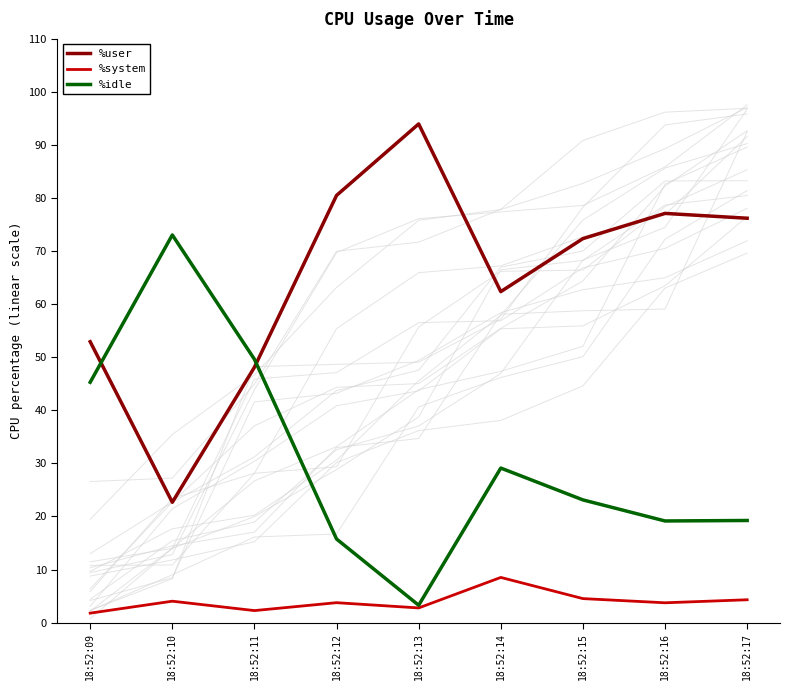

Is it true that %system equals 2.6 at 18:52:09?

False